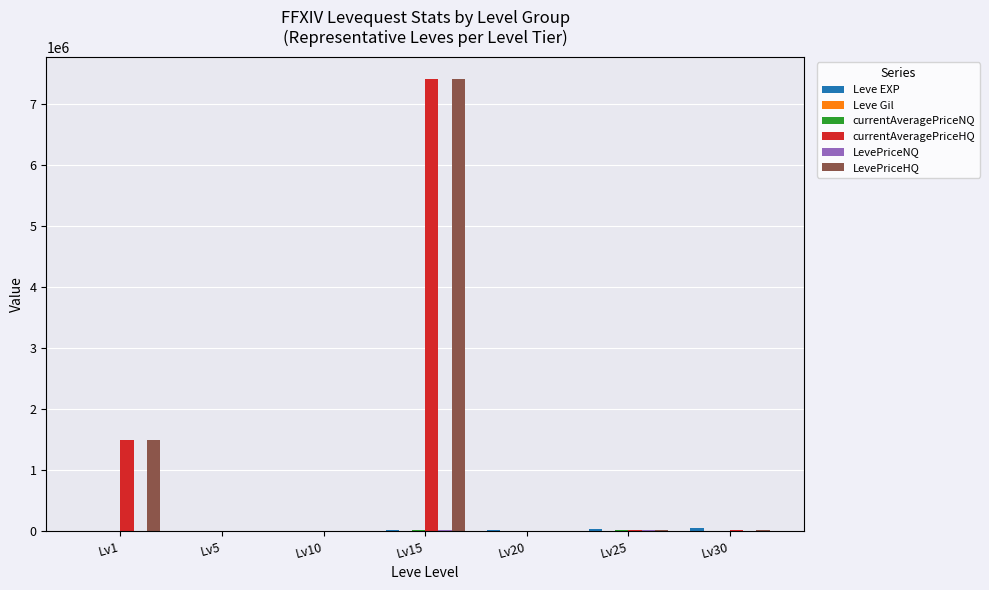

What is the total value across all series at Lv25?

131149.0